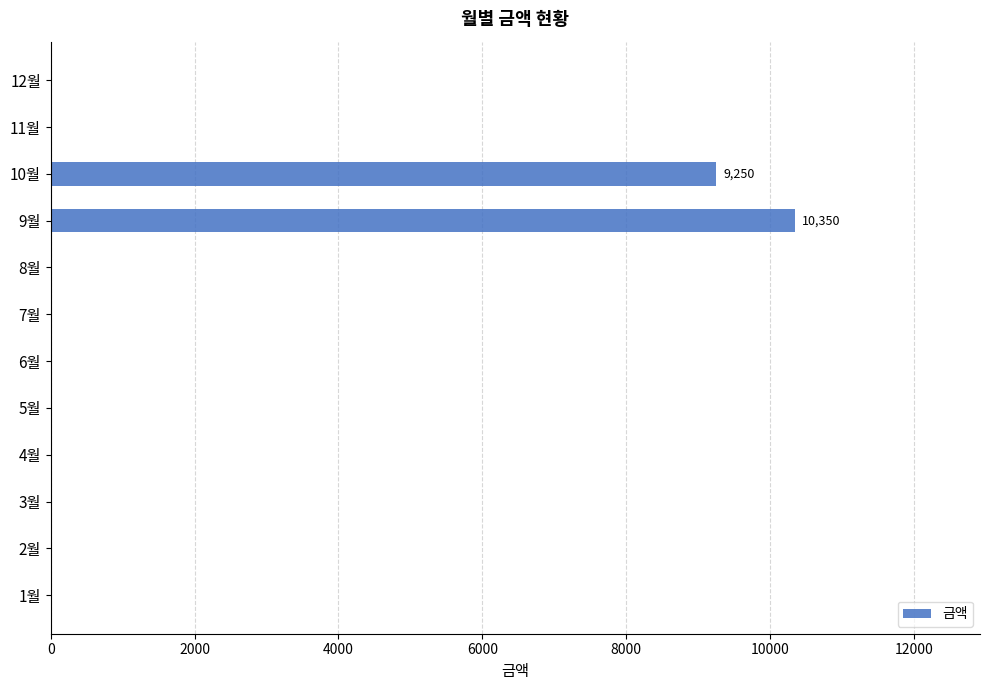

At which category does the chart reach its peak across all series?

9월